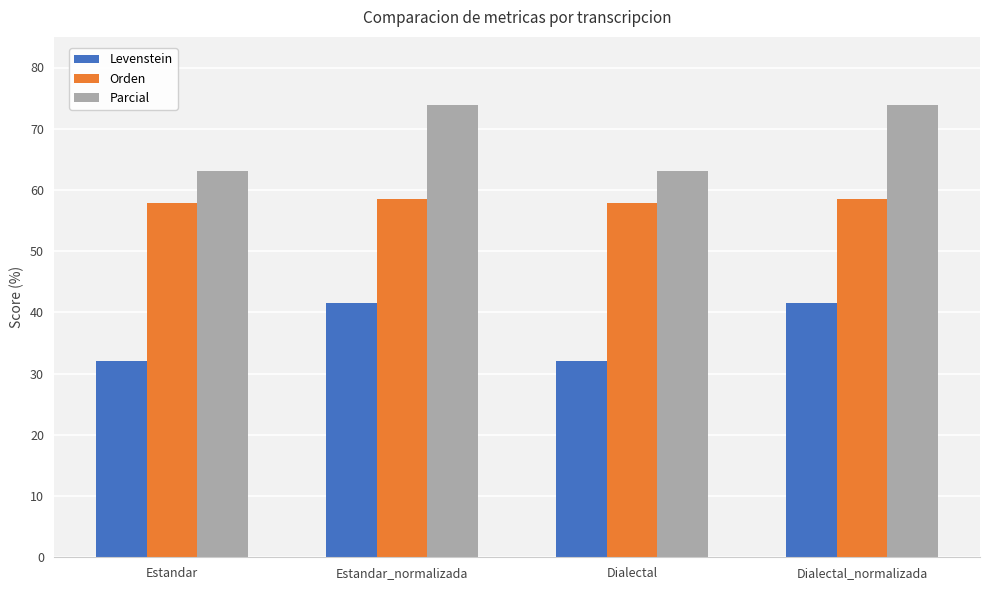

Reading right to left, extract all data points from this chart.

Levenstein: 41.6	32.0	41.6	32.0
Orden: 58.5	57.9	58.5	57.9
Parcial: 73.8	63.0	73.8	63.0